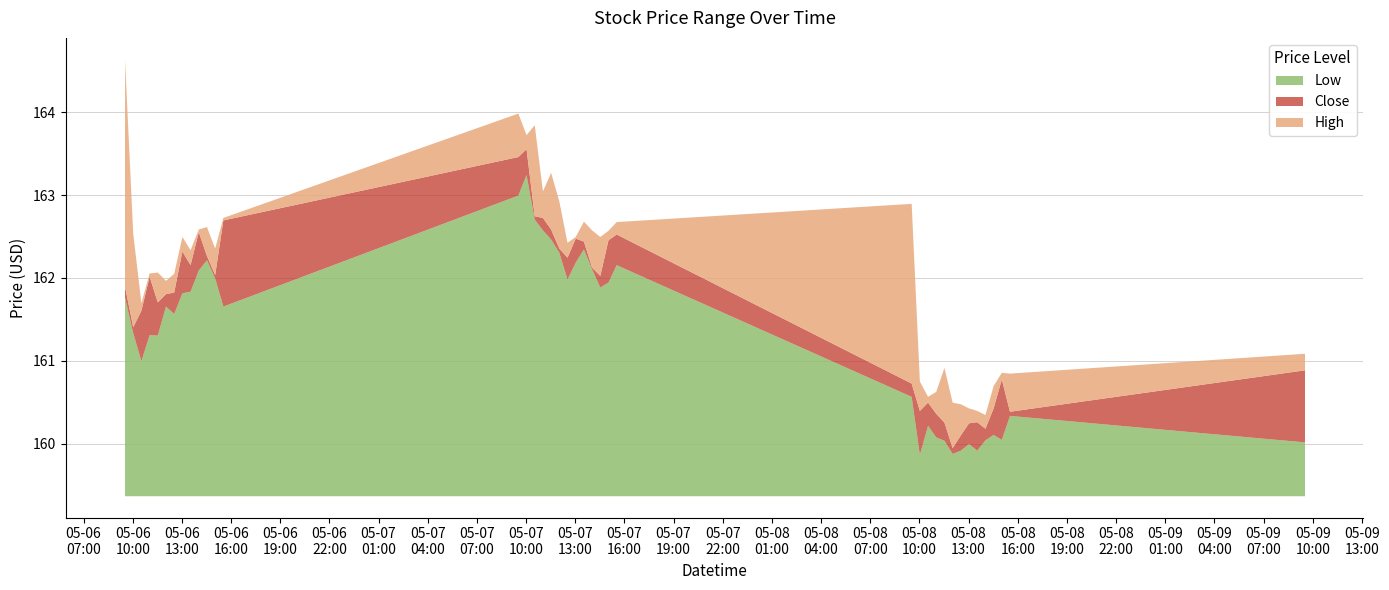

What is the value of the Low point at the 8th from the left?

161.8